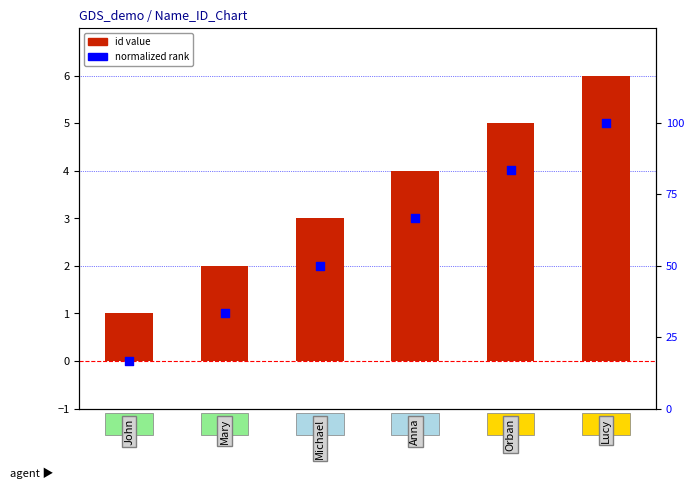

Which series contains the lowest Y value?

id